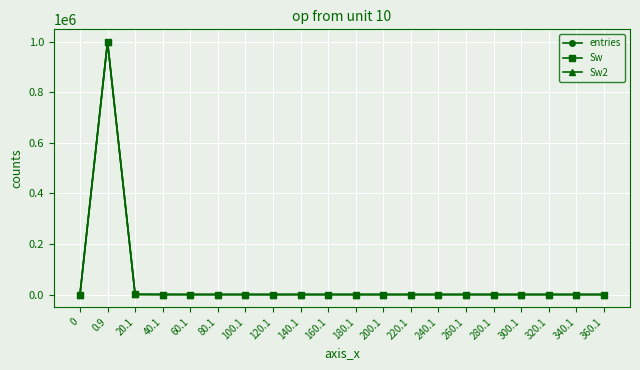

Is this an area chart (filled region under the line)?

No